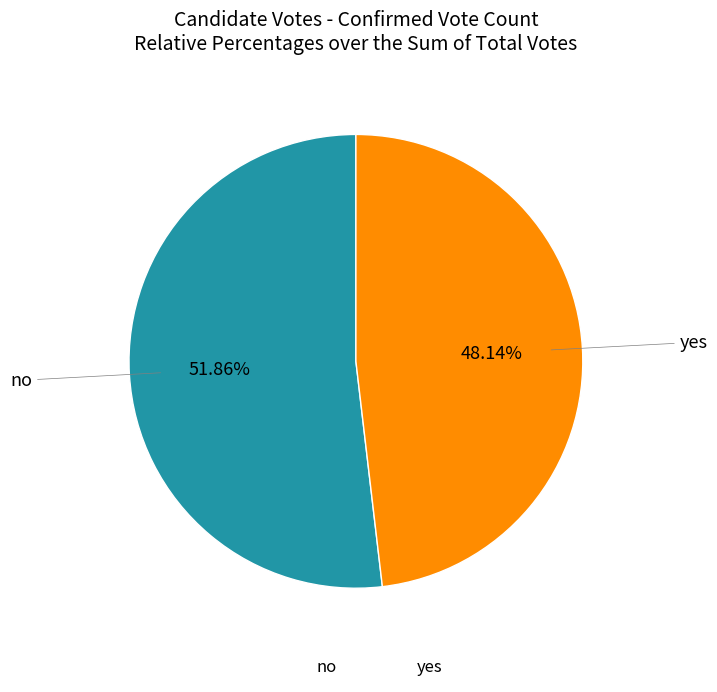

What percentage do yes and no together represent?

100.0%